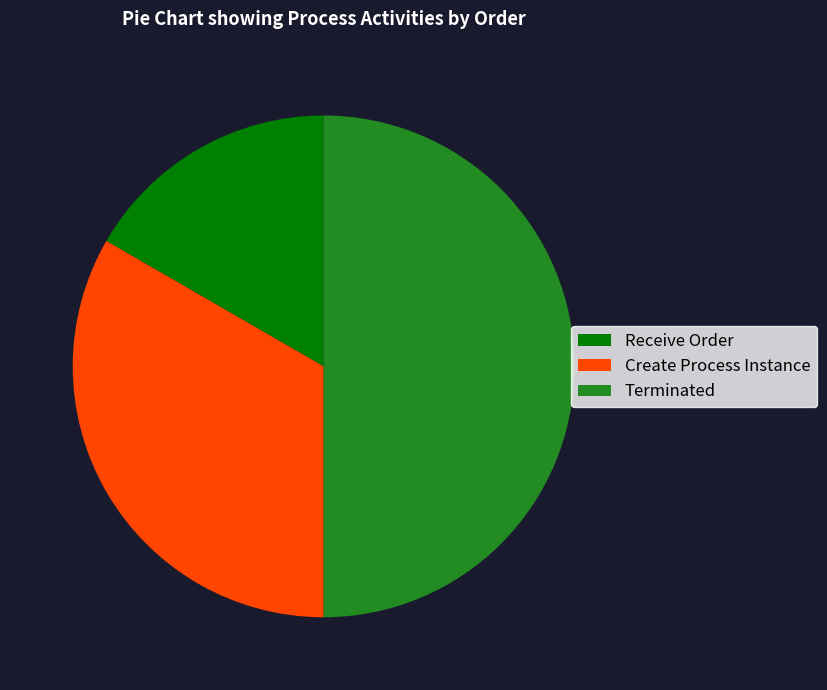

Which slice is the smallest?

Receive Order